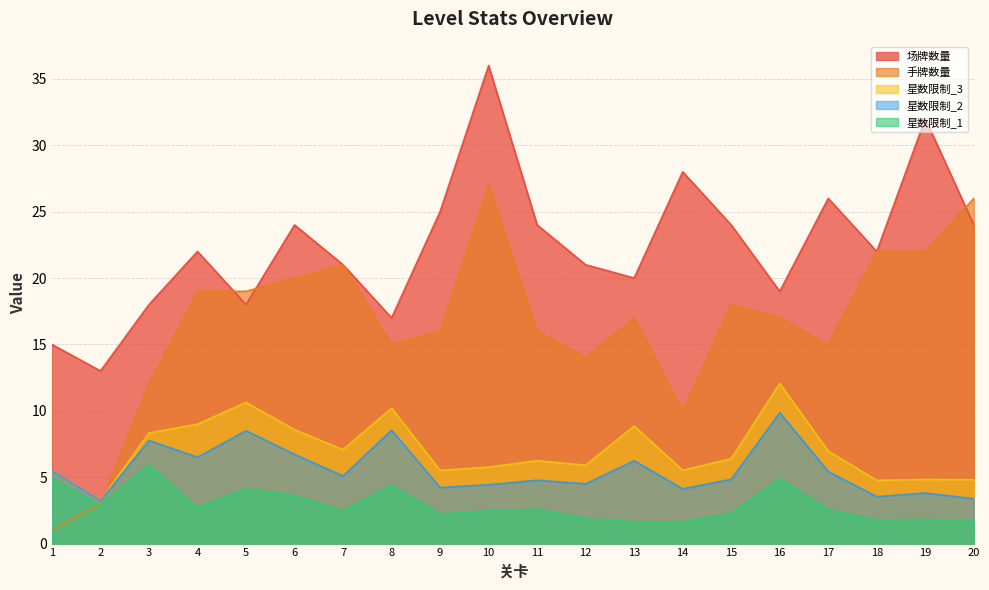

Rank the categories by 星数限制_2 value from highest to lowest.

16, 8, 5, 3, 6, 4, 13, 1, 17, 7, 15, 11, 12, 10, 9, 14, 19, 18, 20, 2